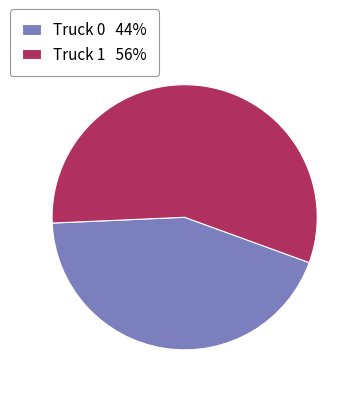

Does Truck 1 represent more than half of the total?

Yes